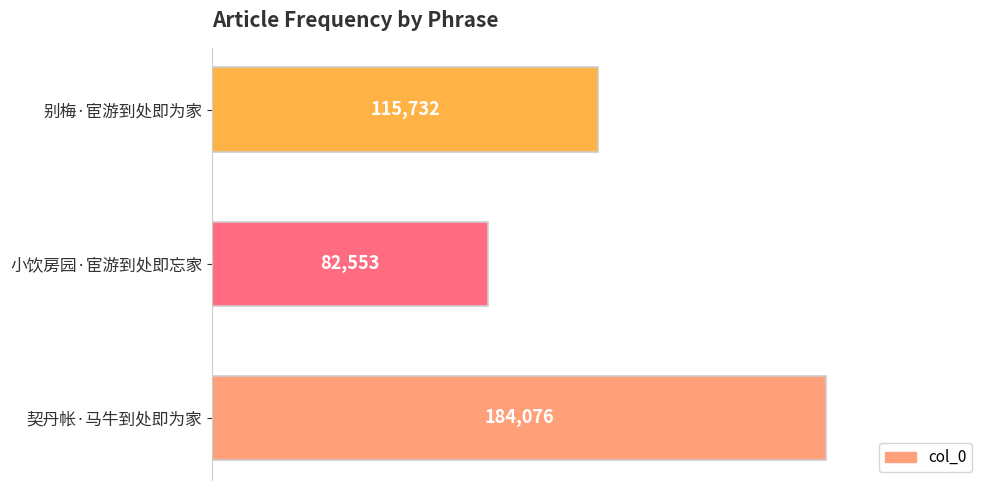

Which category has the lowest value across all series?

小饮房园·宦游到处即忘家